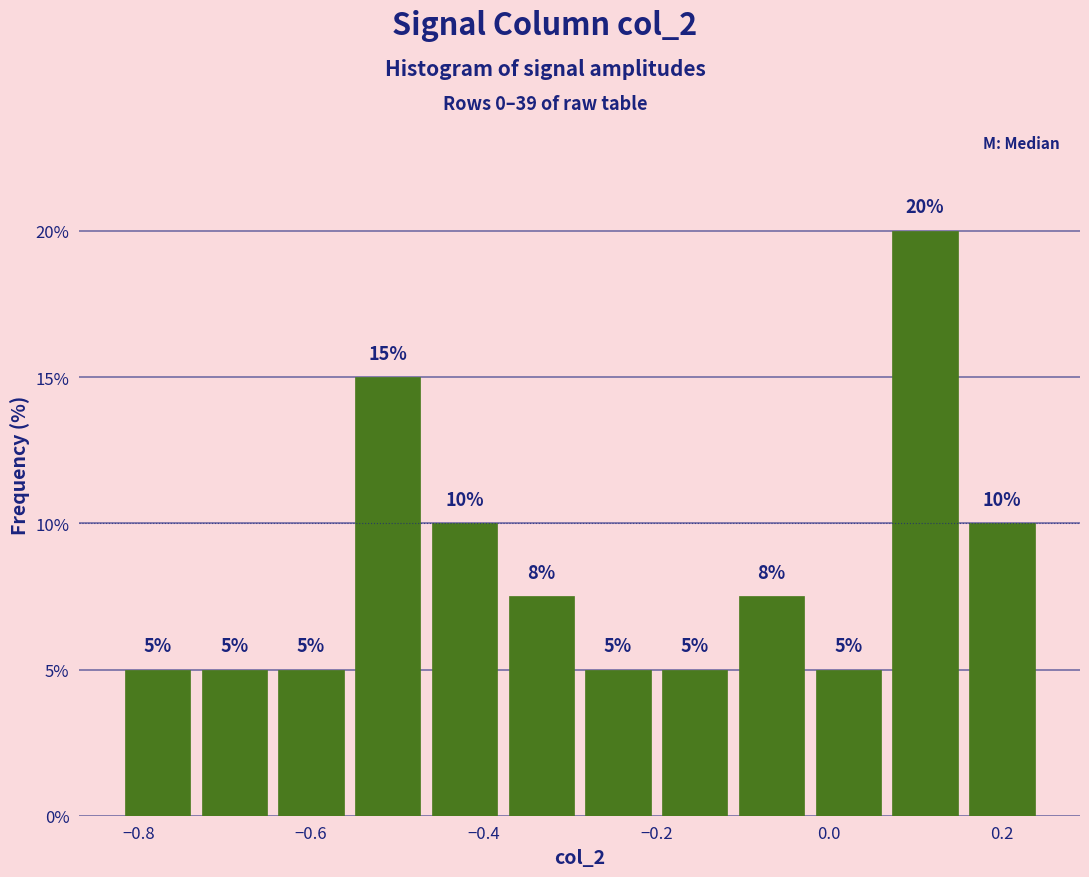

Which range on the x-axis has the tallest bar?

0.06 to 0.16